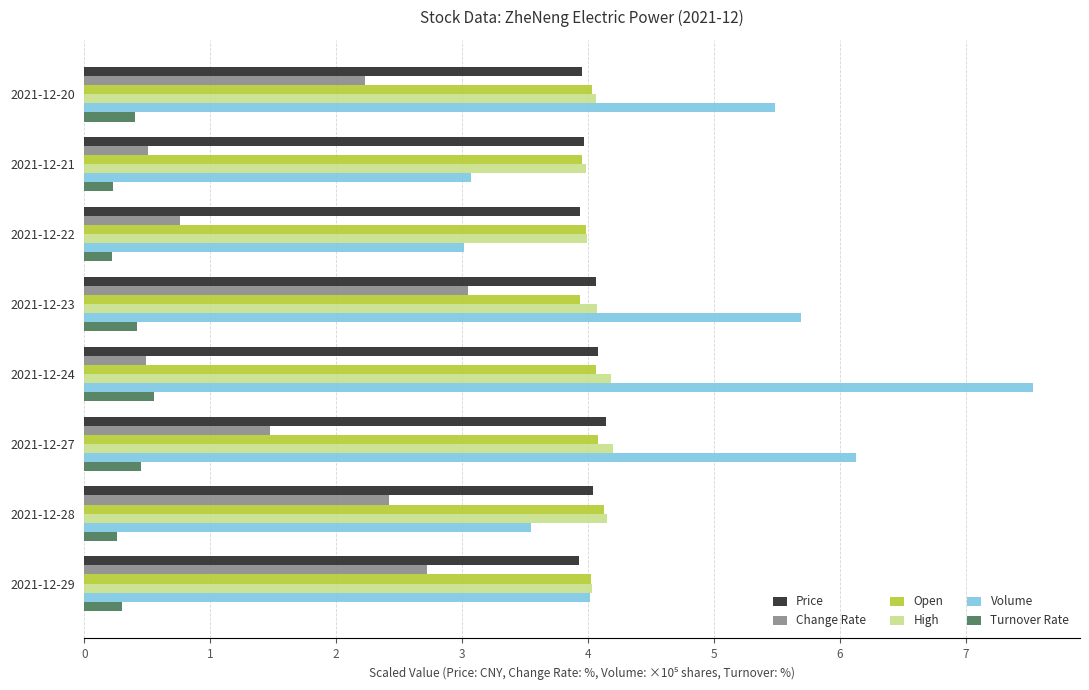

Which series has the largest total across all categories?

Volume